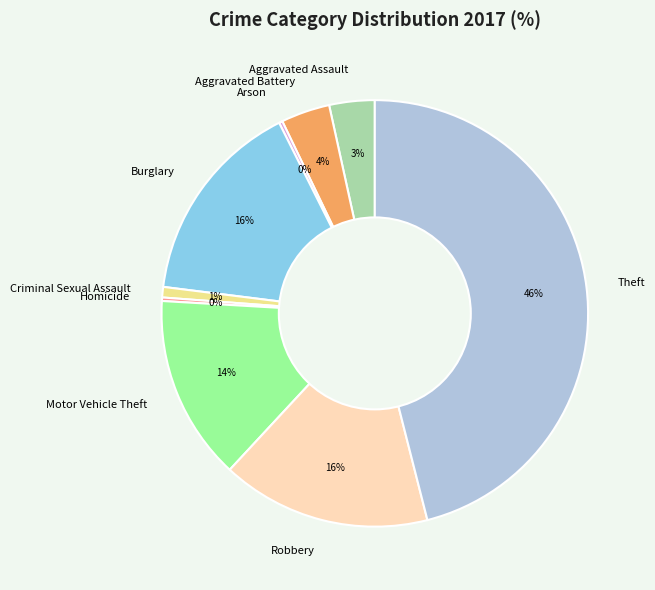

Does any single category account for the majority?

No